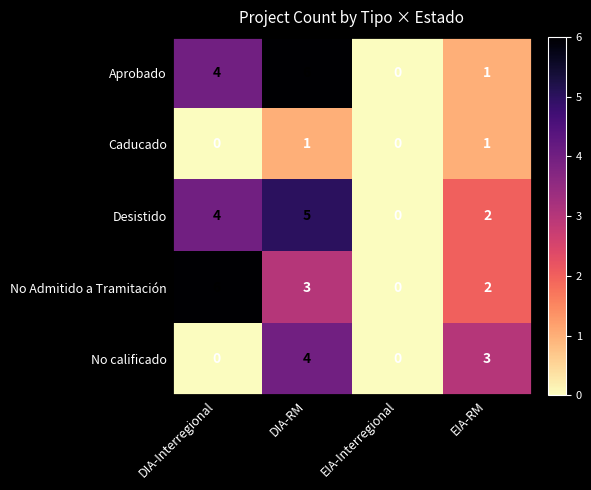

Is it true that No calificado equals 4 at DIA-RM?

True